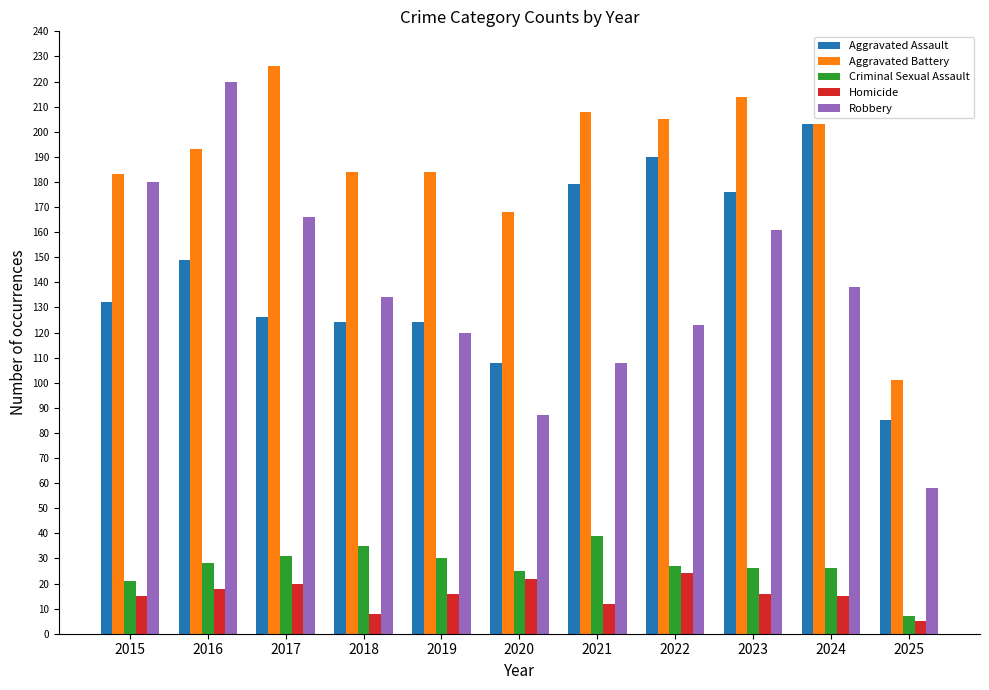

What is the total value across all series at 2019?

474